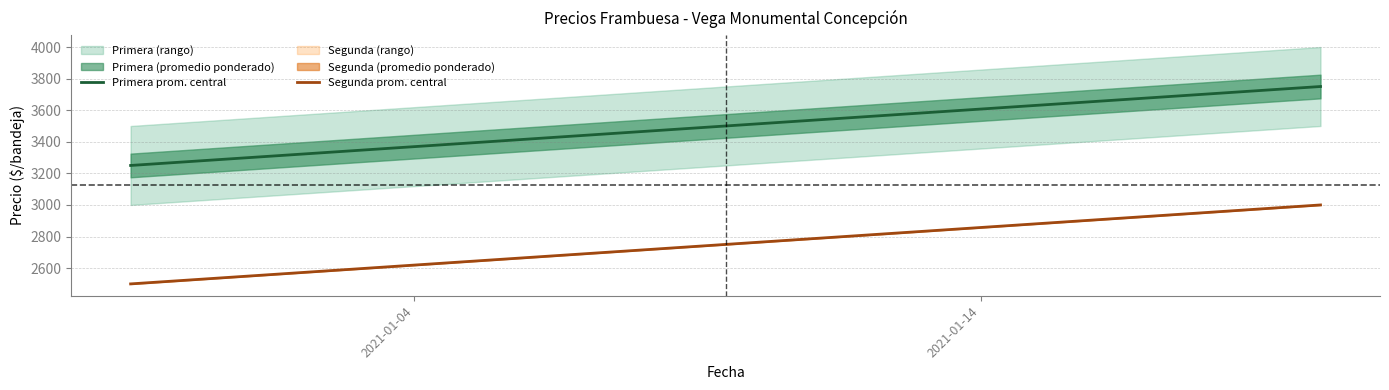

Does the chart display data point markers on the line(s)?

No